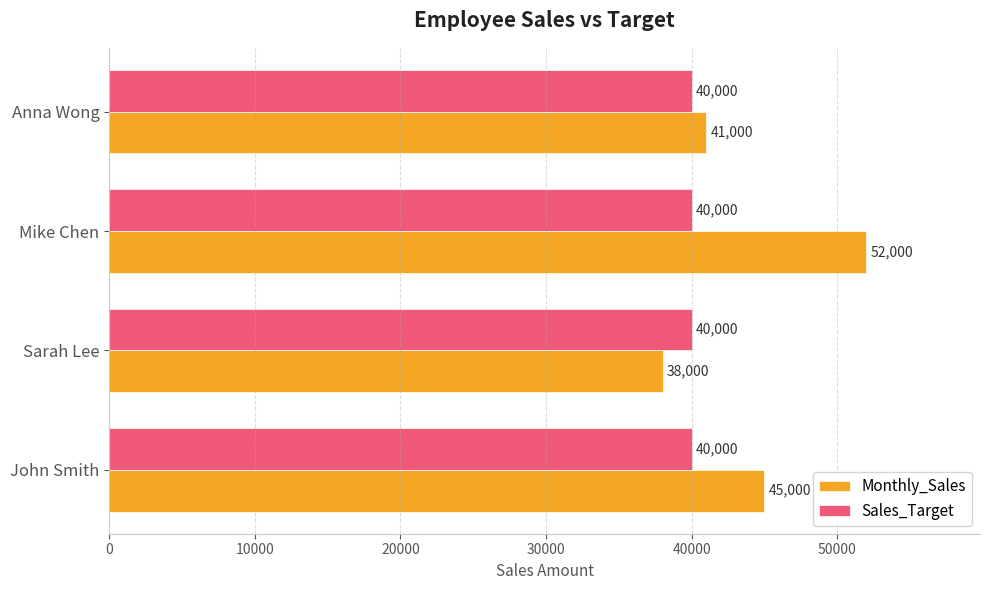

Which series has the largest total across all categories?

Monthly_Sales